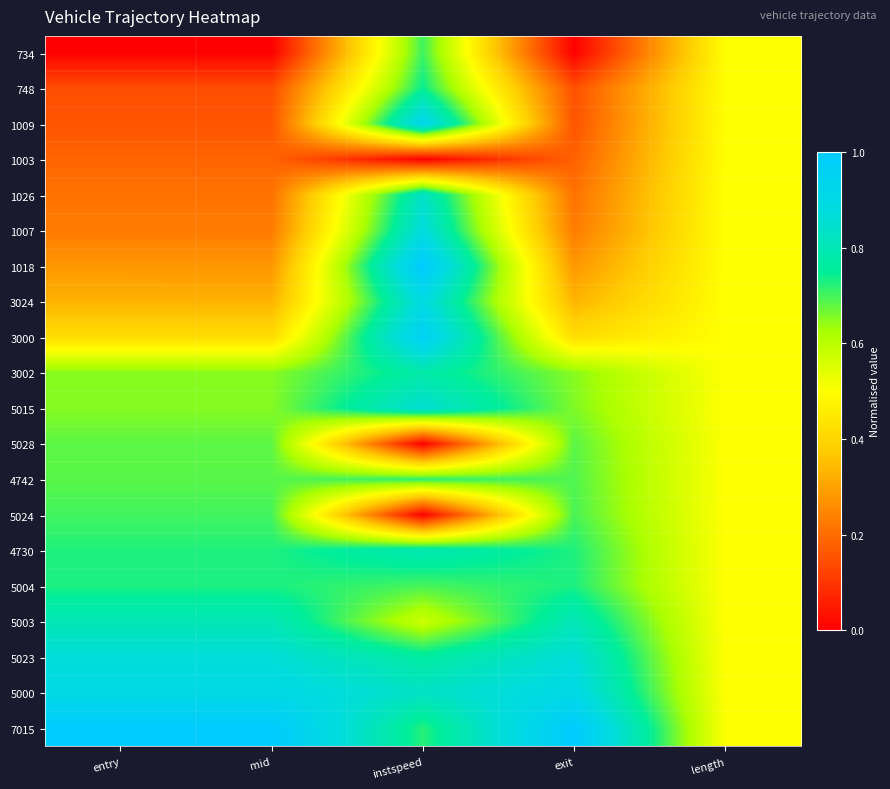

Which series has the largest total across all categories?

7015